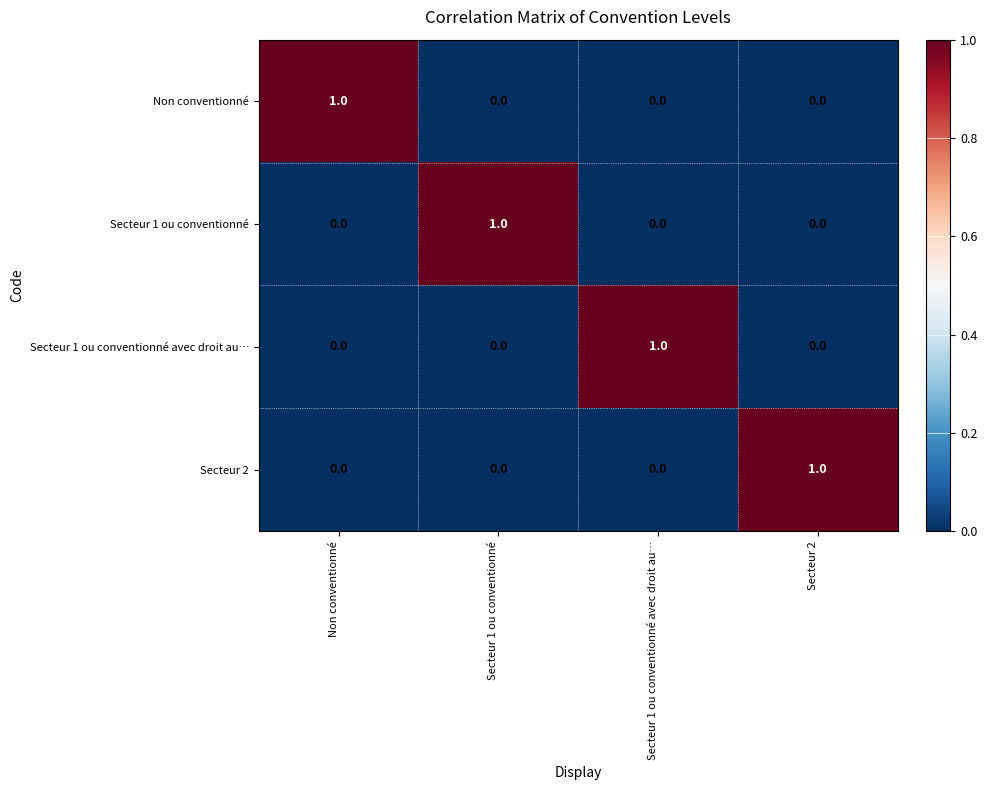

How many Non conventionné values are between 0 and 1?

4